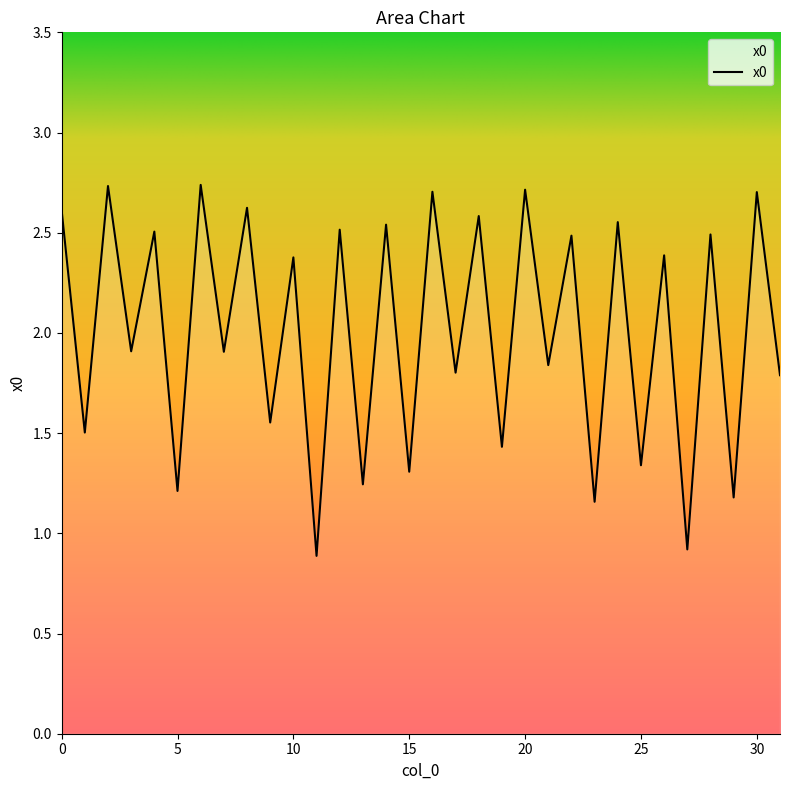

How many lines are shown in the chart?

1